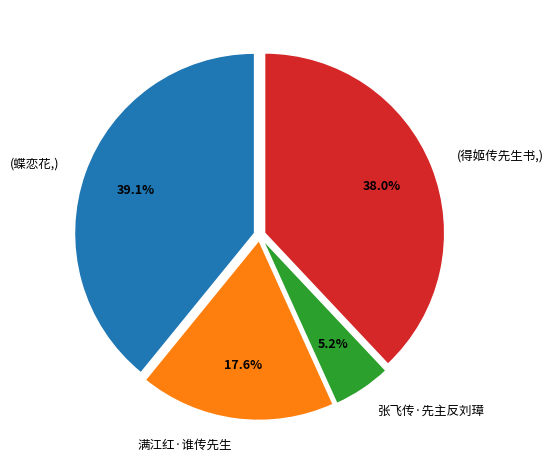

True or false: 满江红·谁传先生 accounts for 18% of the total.

True